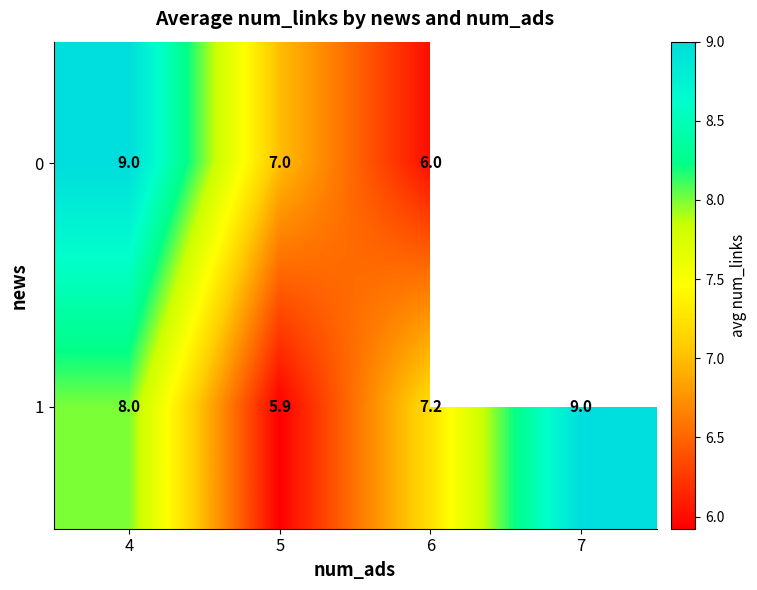

At how many categories does at least one series exceed 6?

4